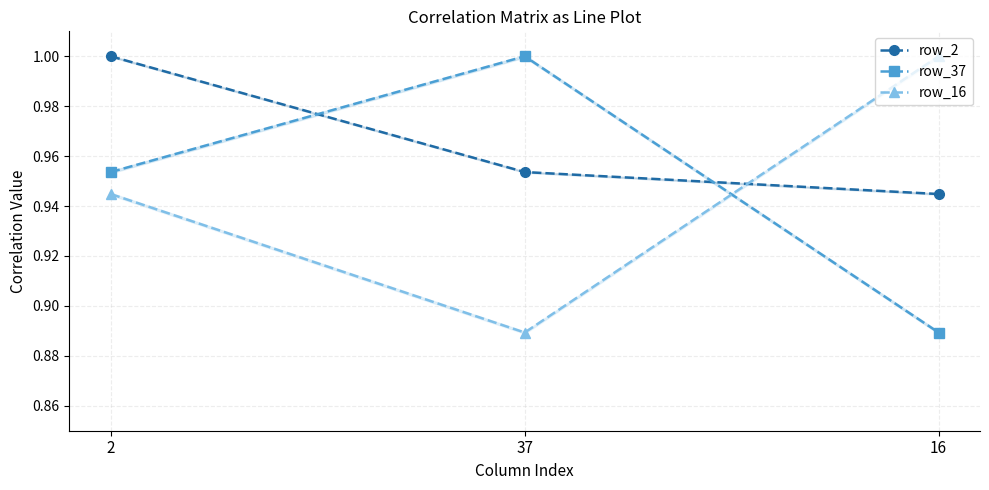

Reading right to left, transcribe all the data shown in this chart.

row_2: 16=0.9	37=1.0	2=1.0
row_37: 16=0.9	37=1.0	2=1.0
row_16: 16=1.0	37=0.9	2=0.9